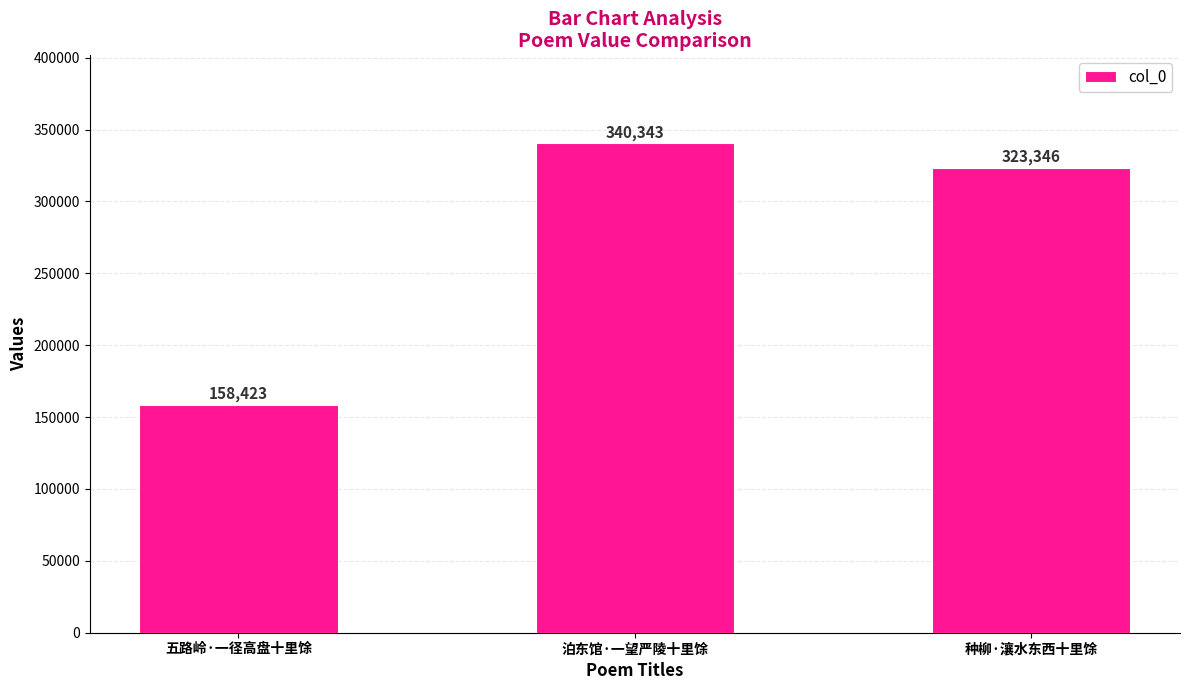

List the labels in order of value, smallest first.

五路岭·一径高盘十里馀, 种柳·瀼水东西十里馀, 泊东馆·一望严陵十里馀